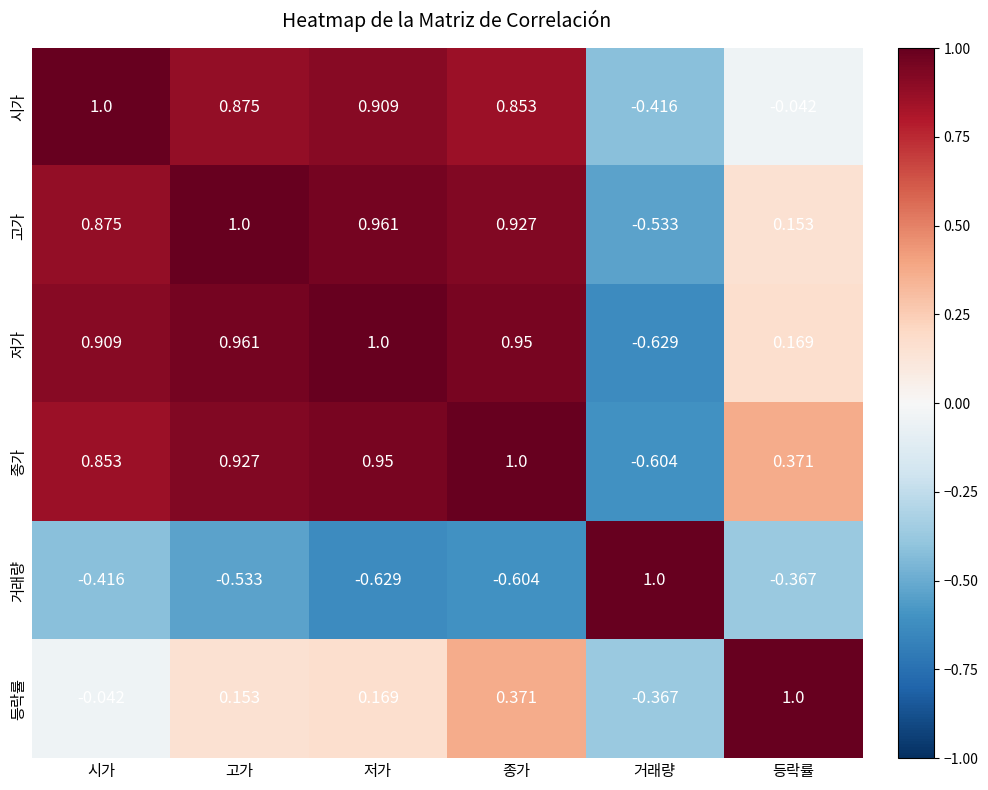

List the labels in order of 등락률 value, largest first.

등락률, 종가, 저가, 고가, 시가, 거래량